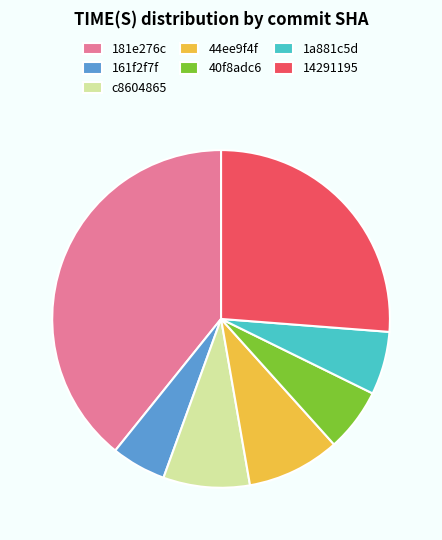

What is the largest slice in the pie chart?

181e276c